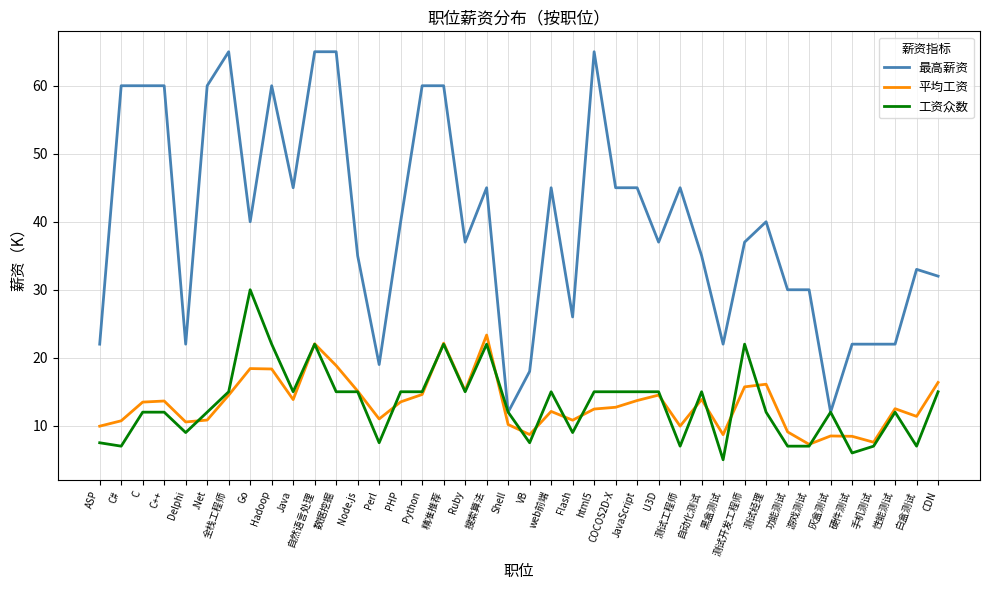

How many values in the 工资众数 series are below 15?

20